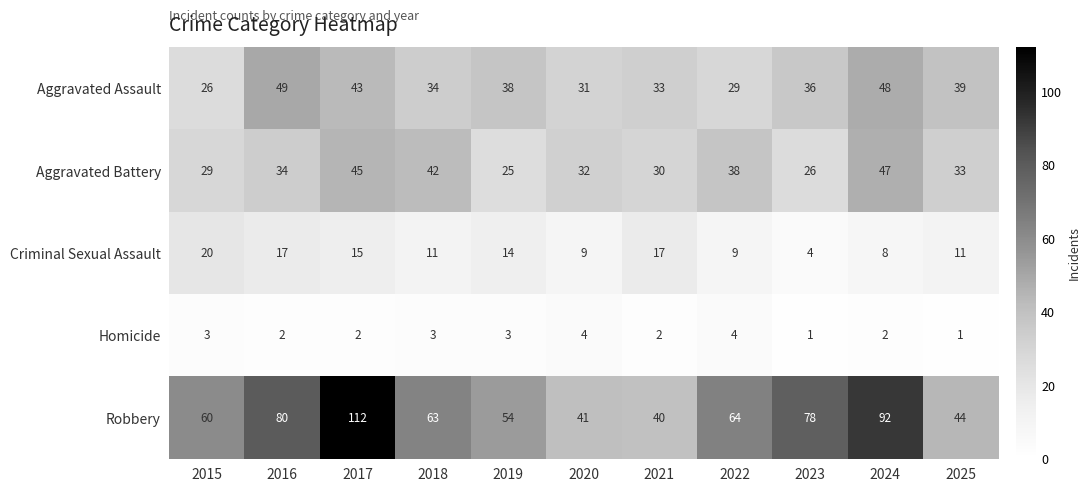

At which category is the sum across all series the highest?

2017